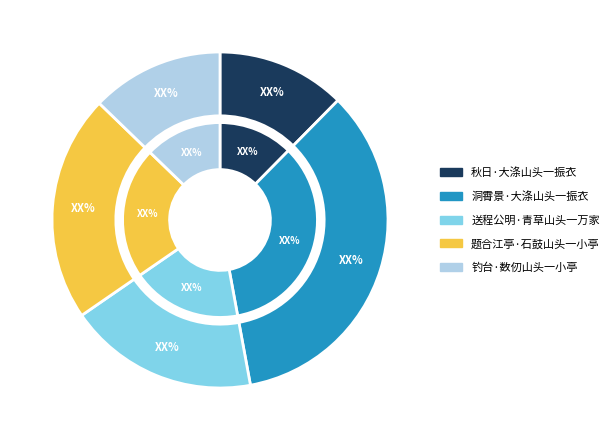

To the nearest percent, what is the difference between the 题合江亭·石鼓山头一小亭 and 洞霄景·大涤山头一振衣 slice percentages?

13%